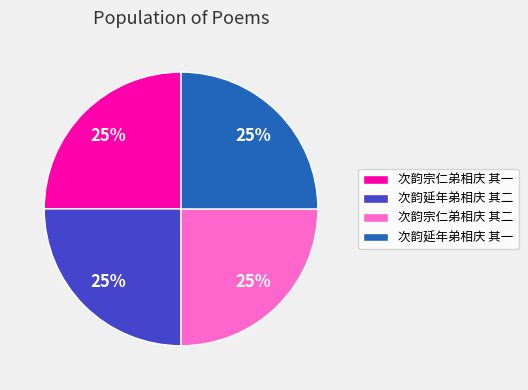

How many segments does this pie chart have?

4